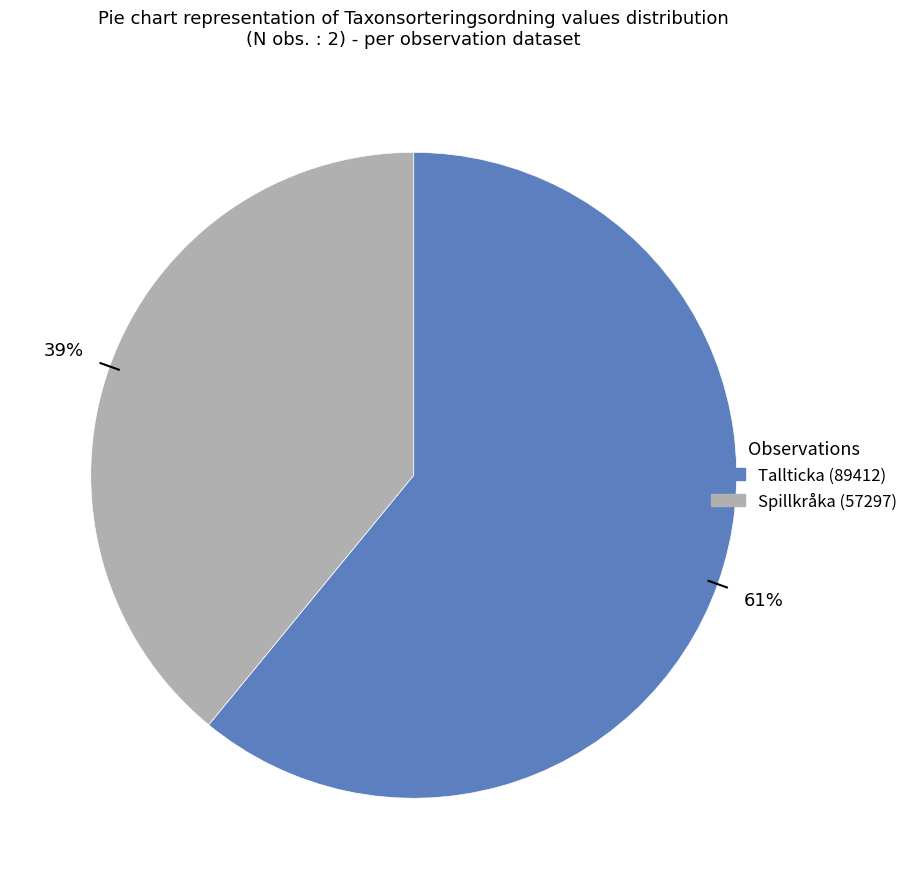

To the nearest percent, what is the difference between the largest and smallest slice percentages?

22%